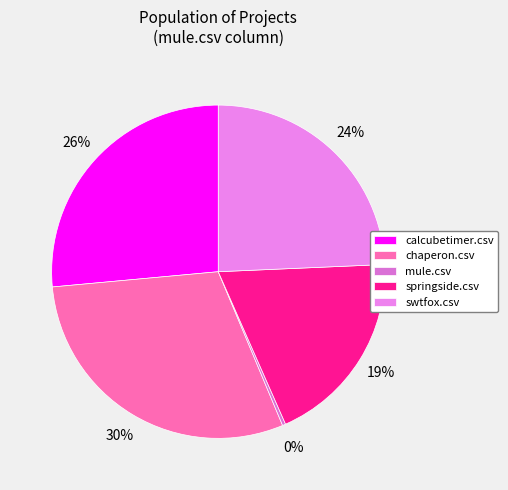

Does mule.csv represent more than half of the total?

No